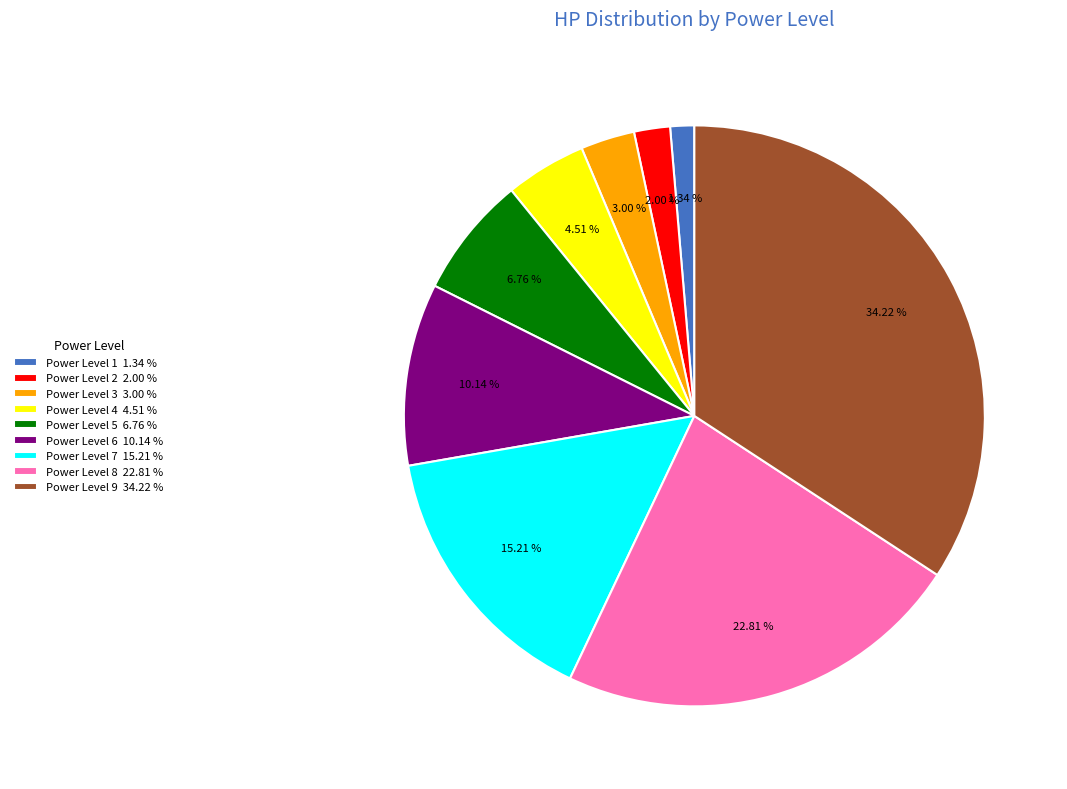

What is the smallest slice in the pie chart?

Power Level 1 1.34 %